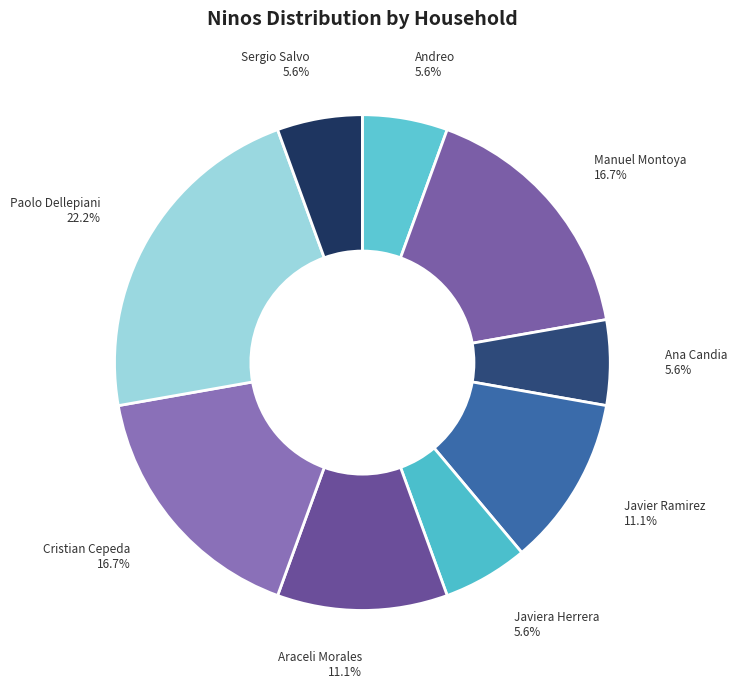

Between Manuel Montoya and Javiera Herrera, which is larger?

Manuel Montoya